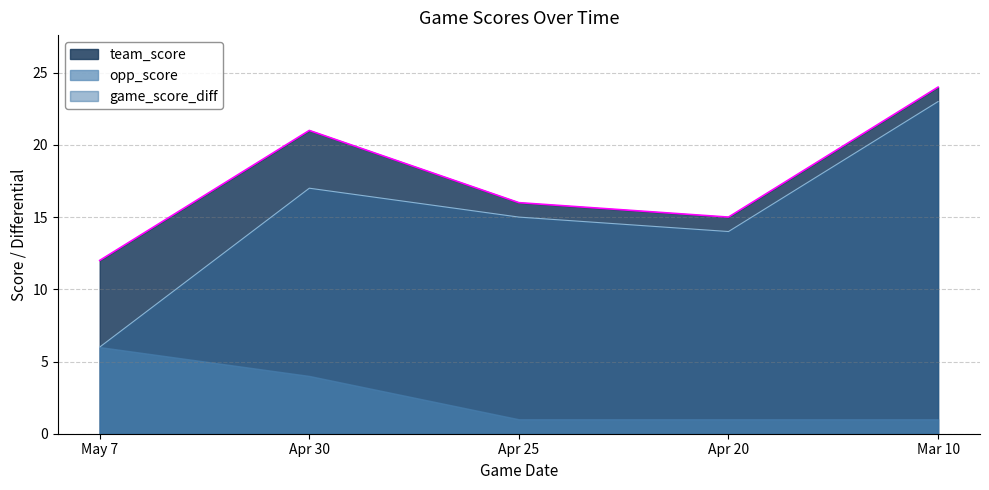

At which category is the sum across all series the highest?

Mar 10